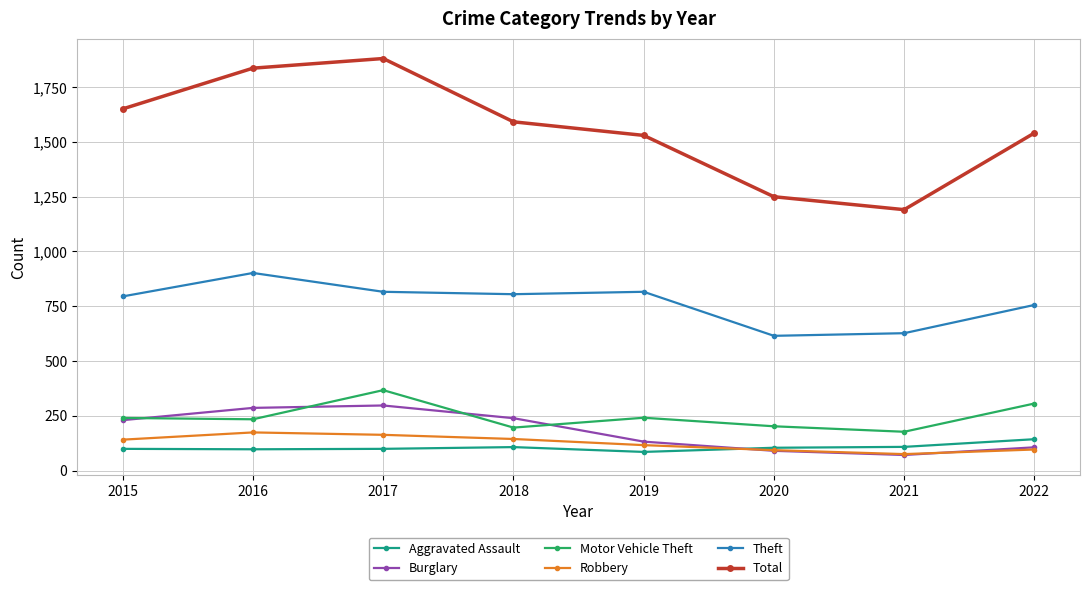

How many lines are shown in the chart?

6